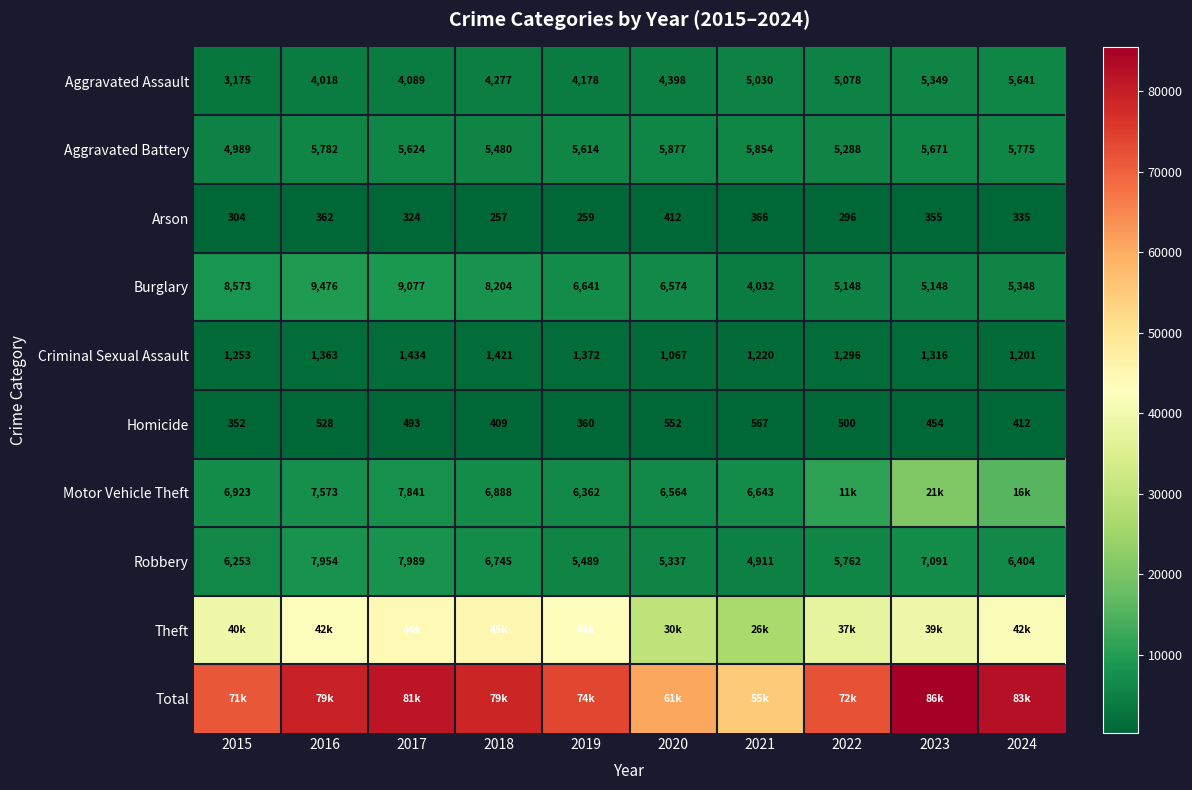

What is the maximum value for Homicide?

567